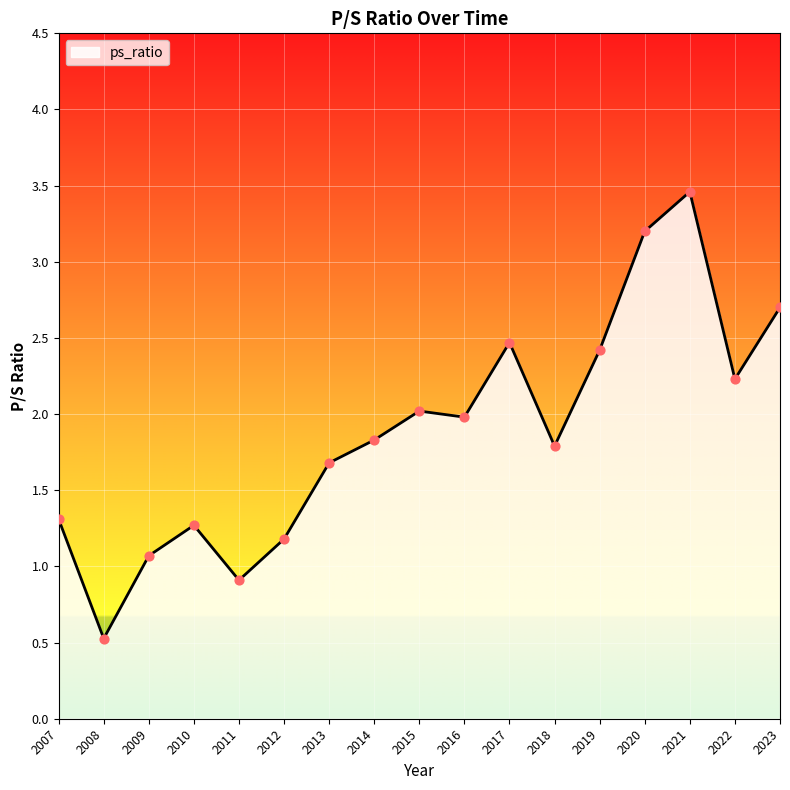

Between 2023 and 2013, which is larger?

2023